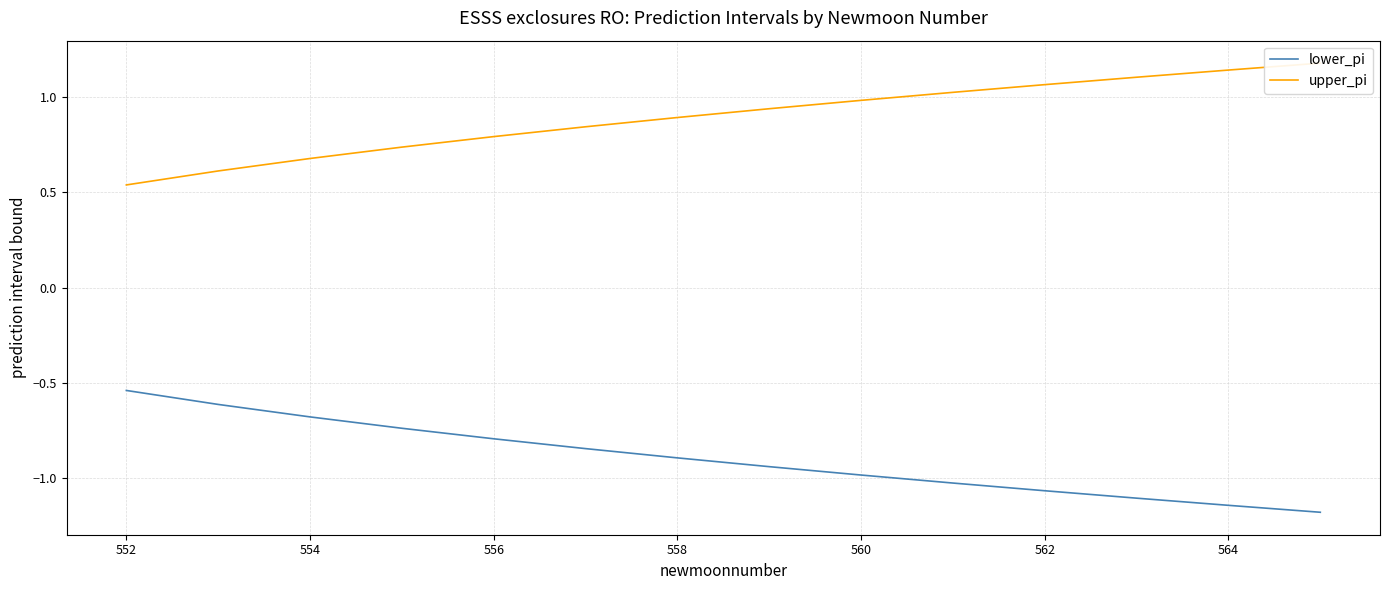

Rank the series by their average value, from lowest to highest.

lower_pi, upper_pi